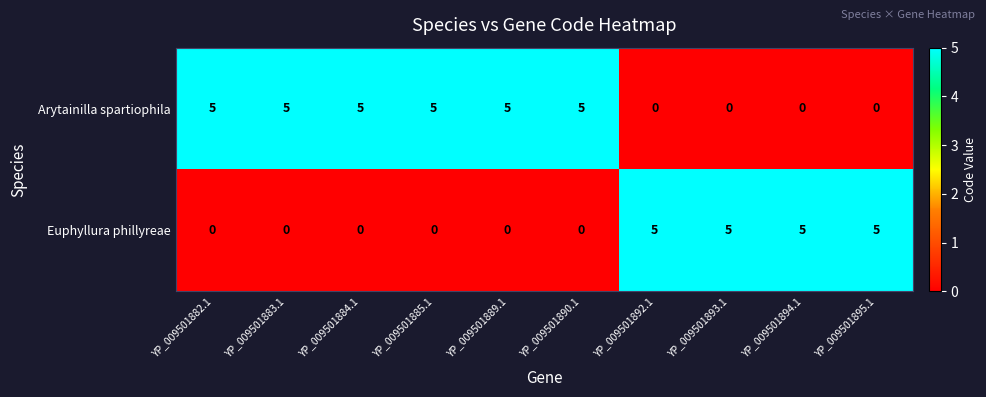

Reading left to right, list all the values displayed in this chart.

Arytainilla spartiophila: 5	5	5	5	5	5	0	0	0	0
Euphyllura phillyreae: 0	0	0	0	0	0	5	5	5	5